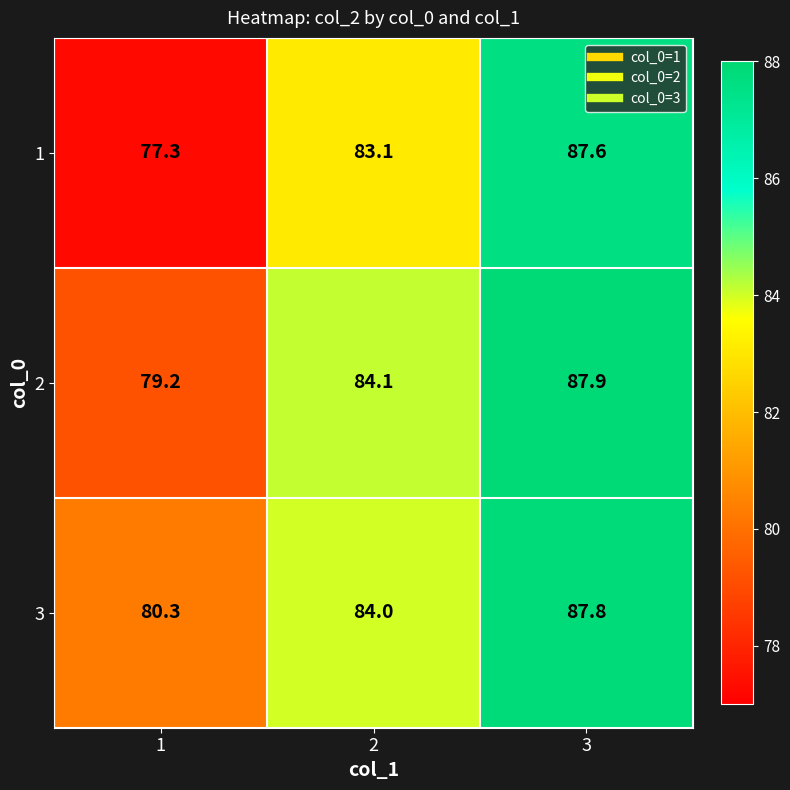

At which category does the chart reach its minimum across all series?

1